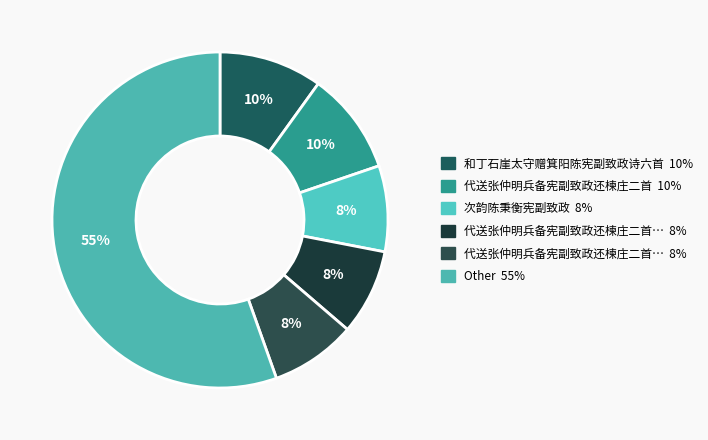

How many segments does this pie chart have?

6